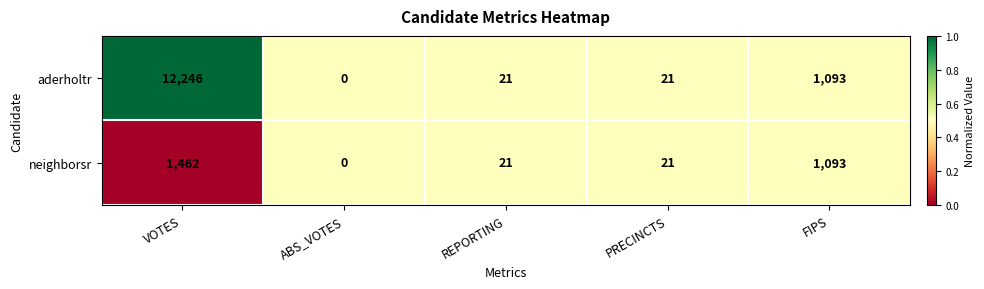

Which series has the largest total across all categories?

aderholtr